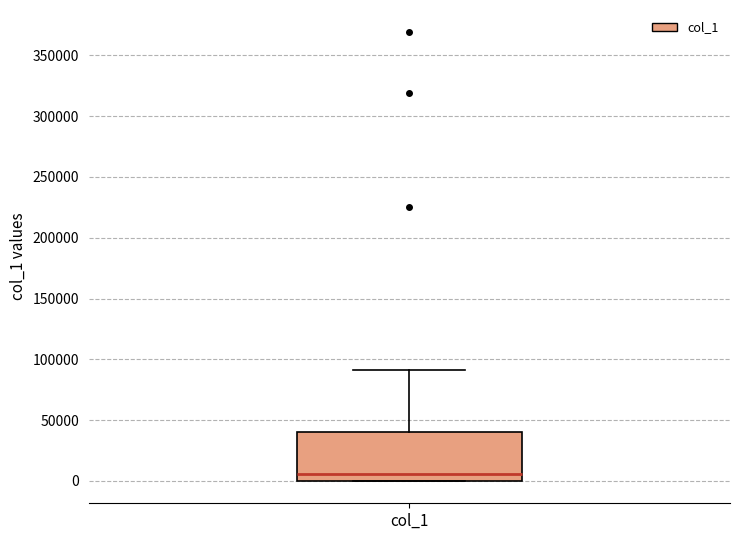

Read this box plot against the y-axis: the position of the median line, the range covered by the box, and the ends of both whiskers. The values are not printed on the chart, so give them approximately, as read against the axis.

median 5000, box 0 to 40000, whiskers 0 to 90000